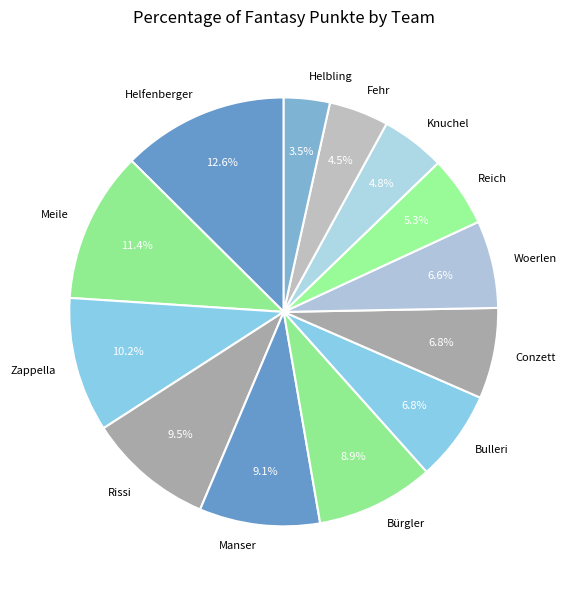

To the nearest percent, what percentage of the pie is Bulleri?

7%